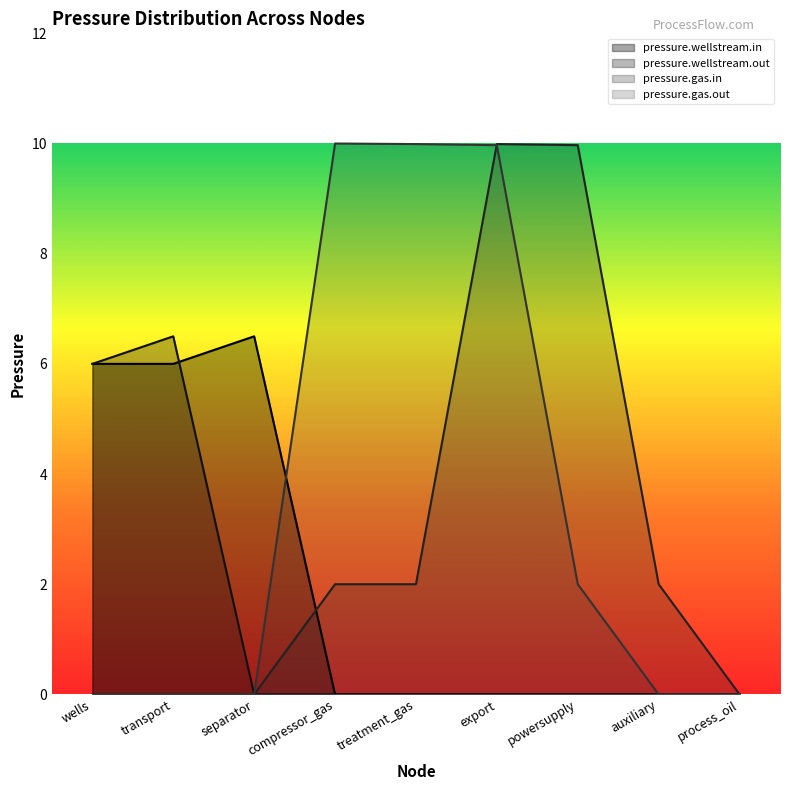

Rank the series by their average value, from lowest to highest.

pressure.wellstream.out, pressure.wellstream.in, pressure.gas.in, pressure.gas.out